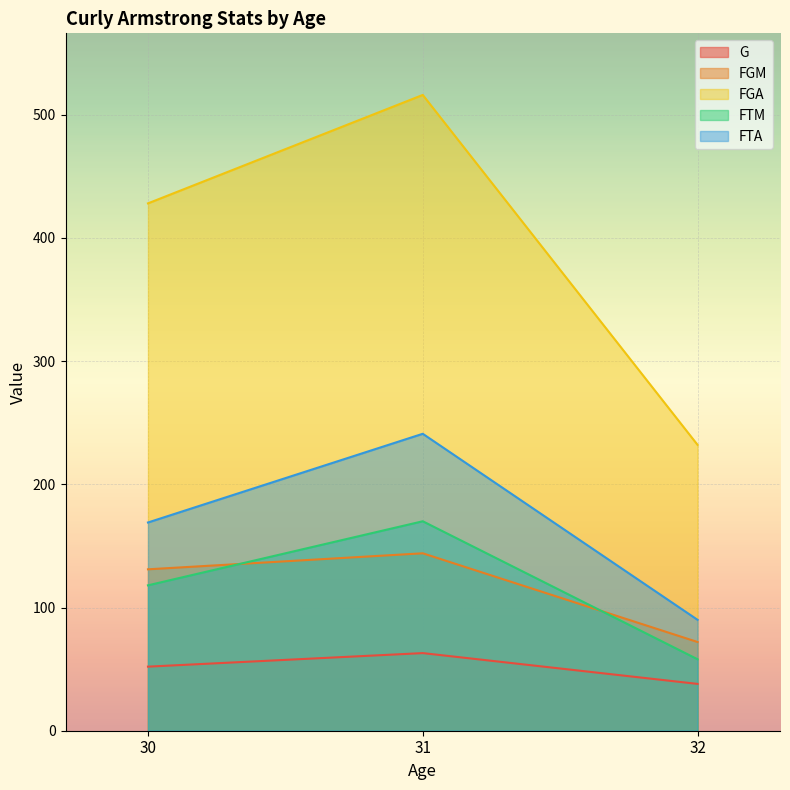

What is the value of the FTA point at the 3rd from the left?

90